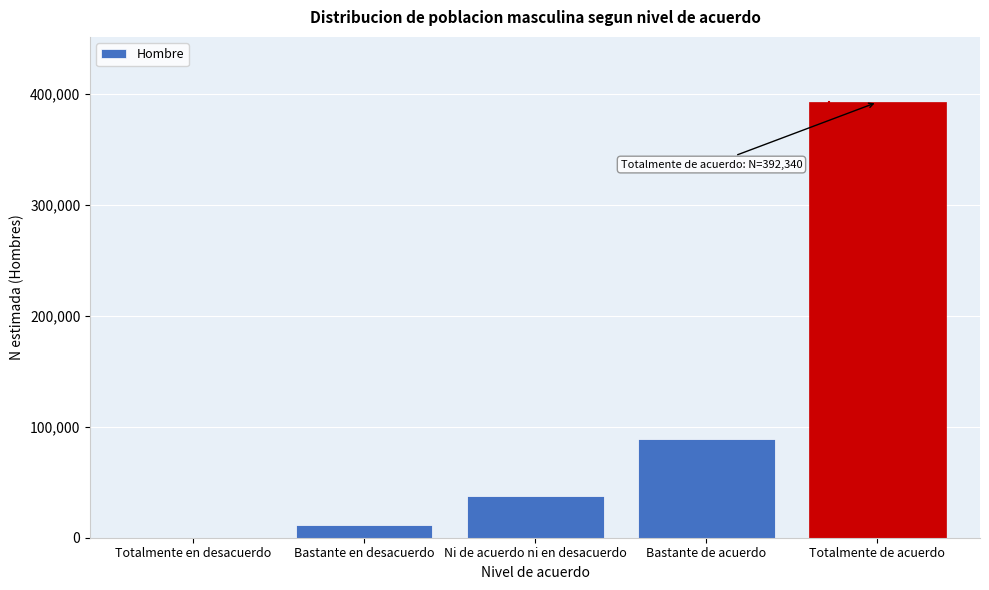

Reading left to right, what are all the values shown in this chart?

Totalmente en desacuerdo=0	Bastante en desacuerdo=11034	Ni de acuerdo ni en desacuerdo=37266	Bastante de acuerdo=88492	Totalmente de acuerdo=392340